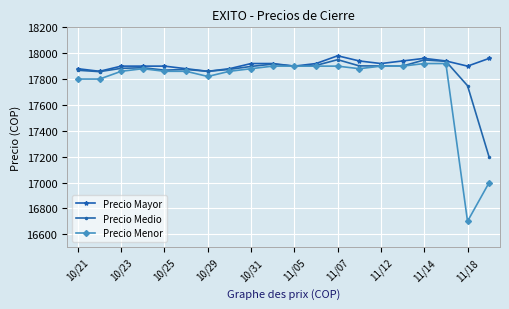

Which series has the largest range (max minus min)?

Precio Menor